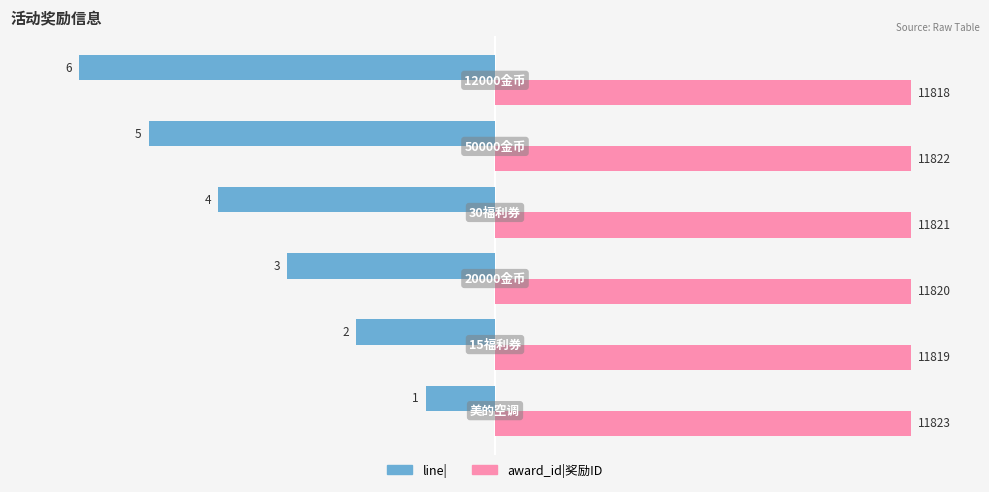

What are all the series names shown in the legend?

line|, award_id|奖励ID